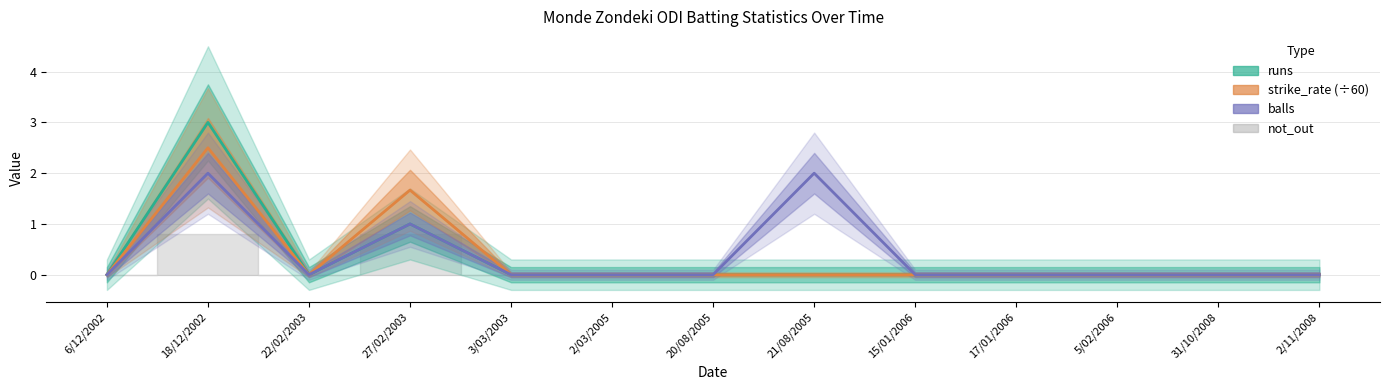

Which category has the lowest value across all series?

6/12/2002